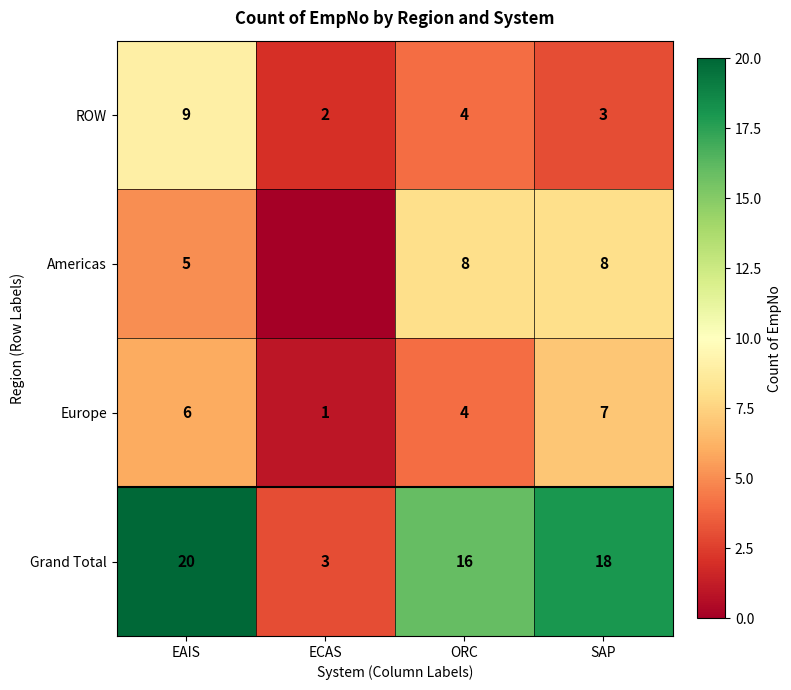

Count the Europe values in the range 4 to 7.

3